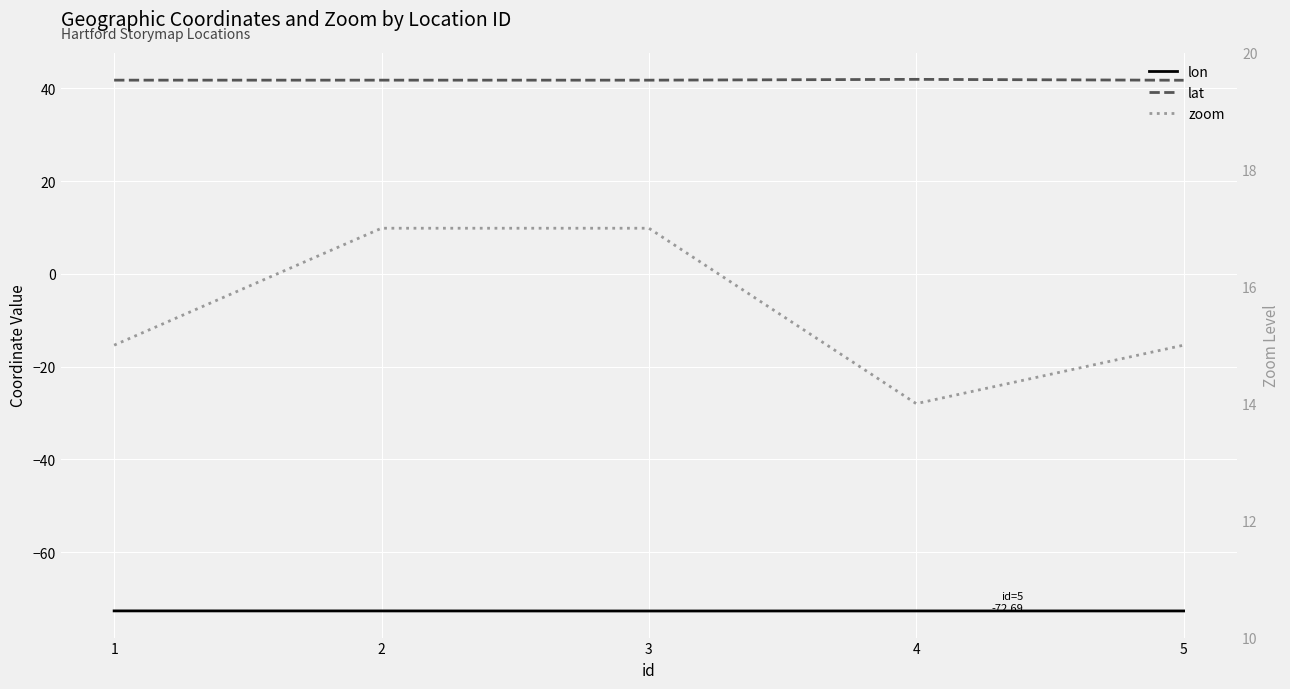

Is it true that lat equals 41.8 at 3?

True